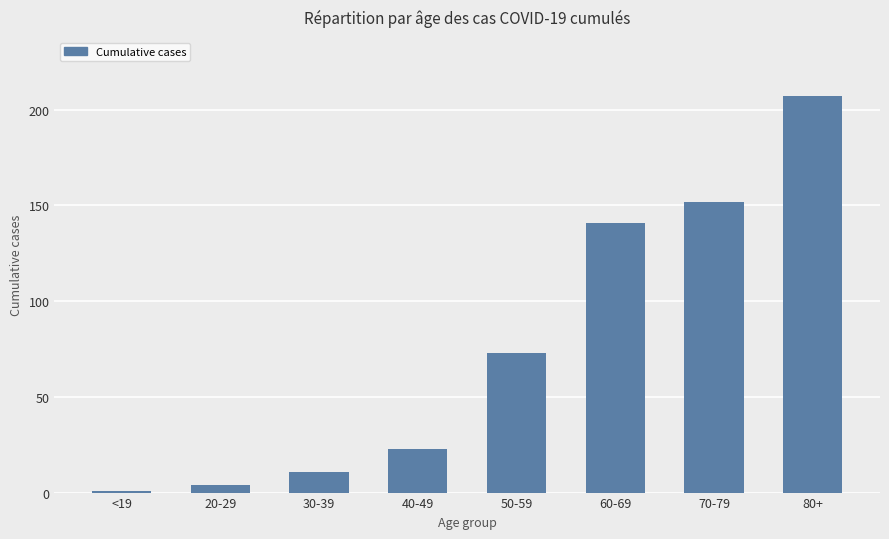

The value at 50-59 is 73. True or false?

True